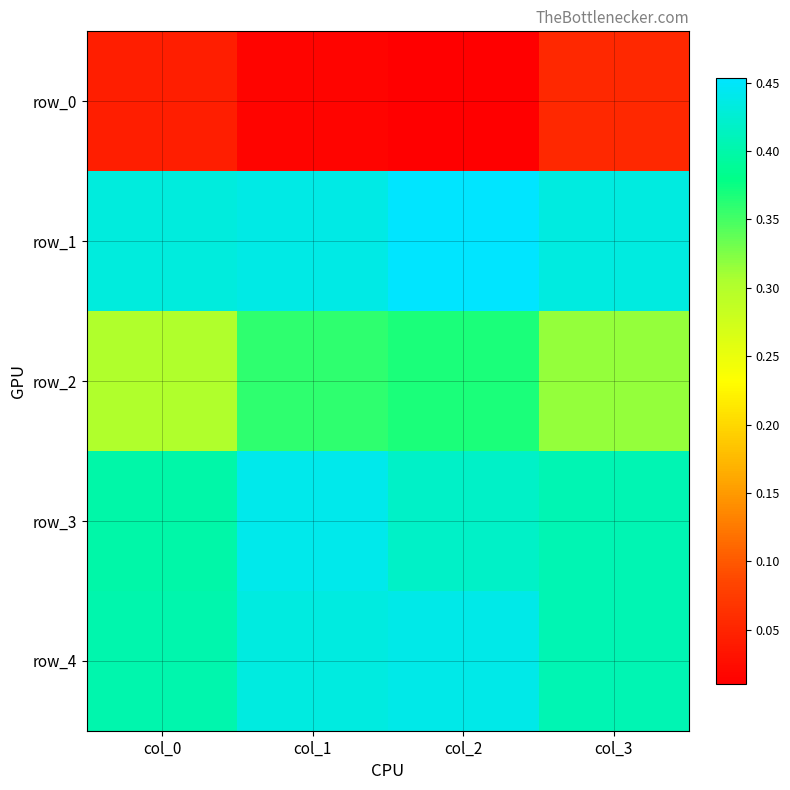

How many row_1 values are between 0 and 1?

4